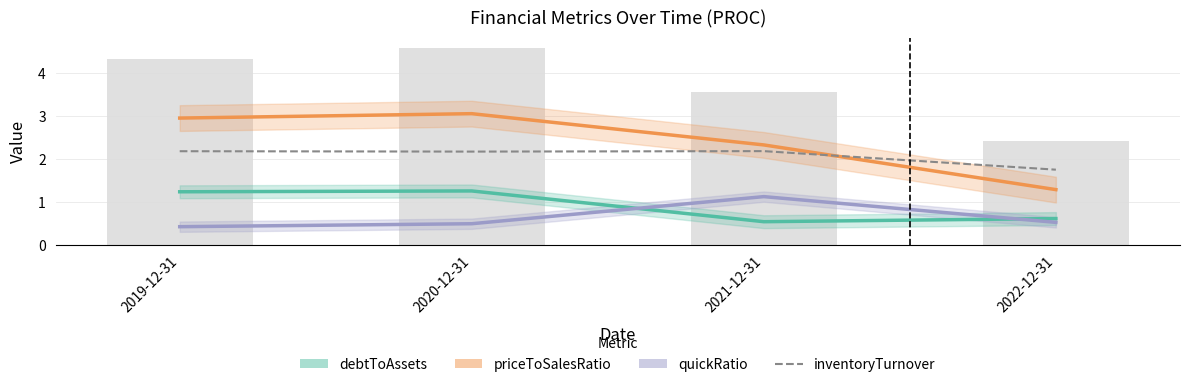

How many data points in inventoryTurnover are above 2?

3